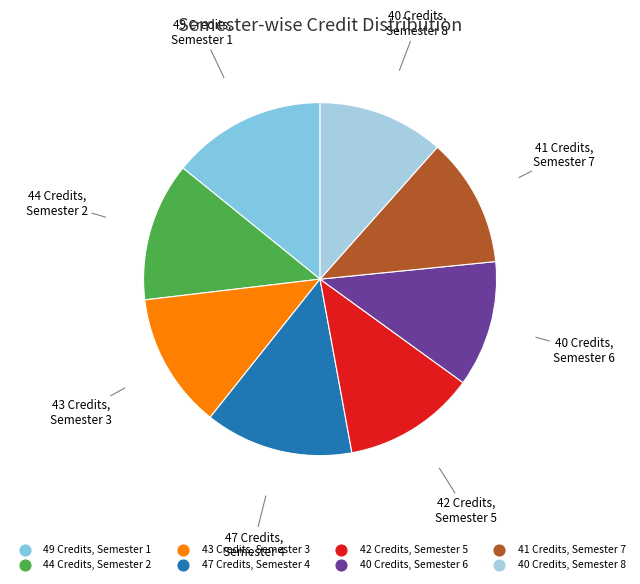

Is there a majority slice in this chart?

No